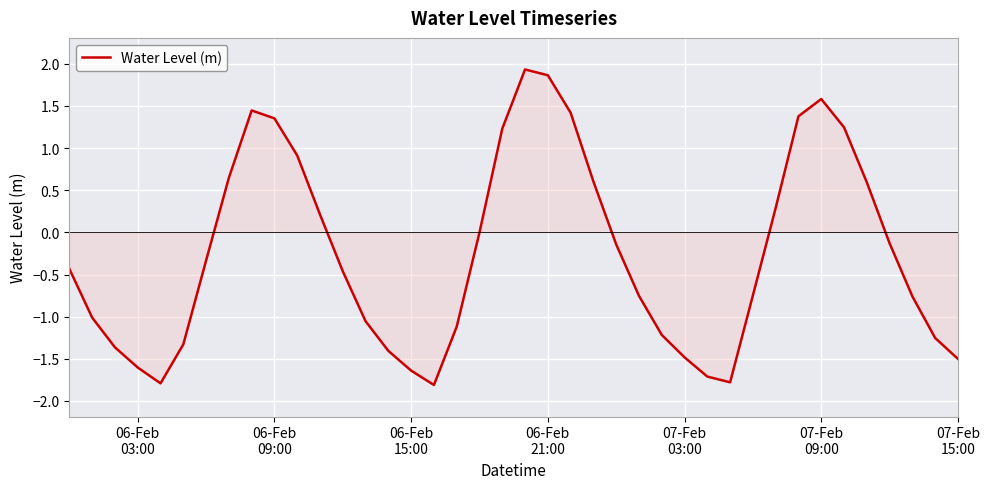

What is the difference between the maximum and minimum values?

3.7